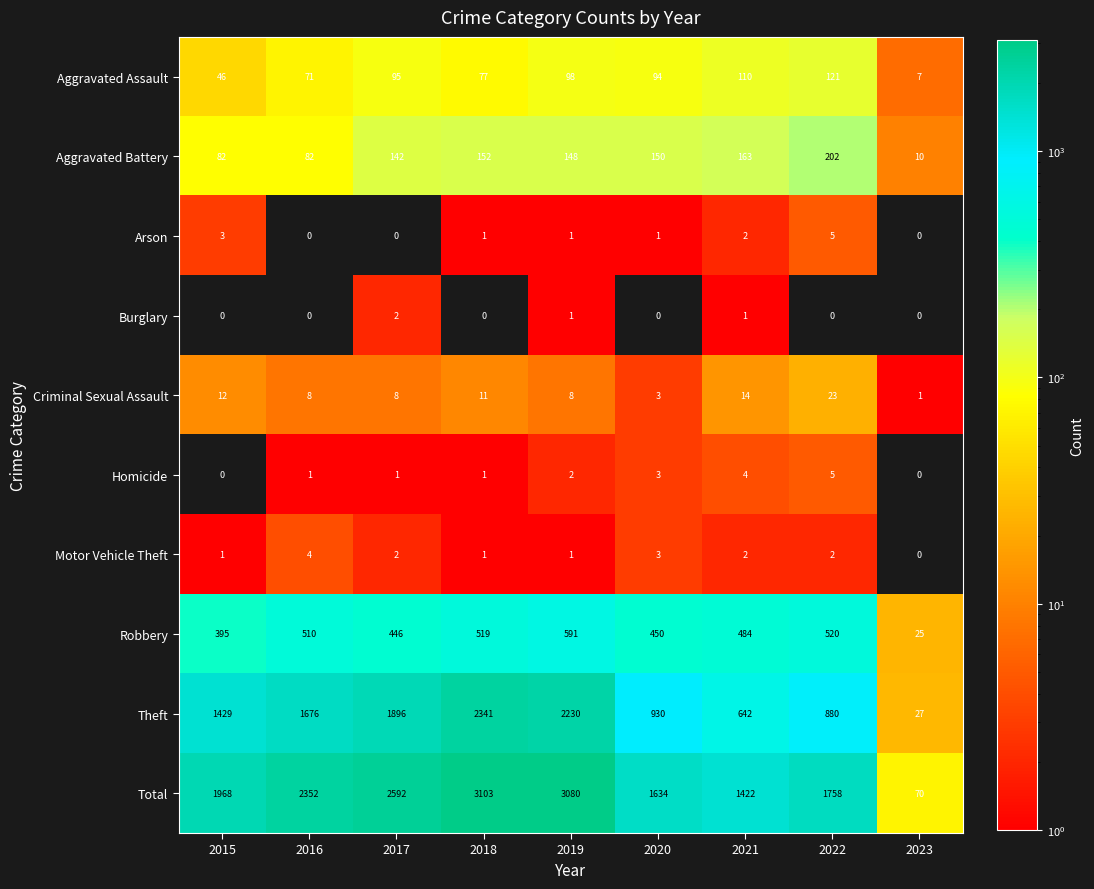

Is it true that Arson equals 0 at 2017?

True